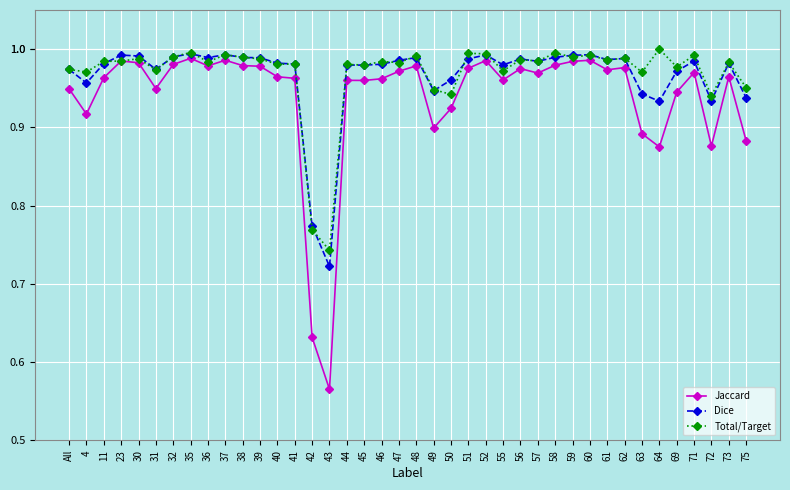

True or false: Total/Target has a value of 0.5 at 62.

False